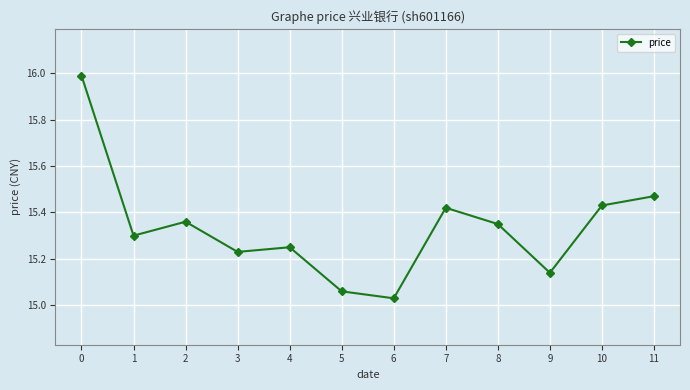

Does the chart have visible grid lines?

Yes